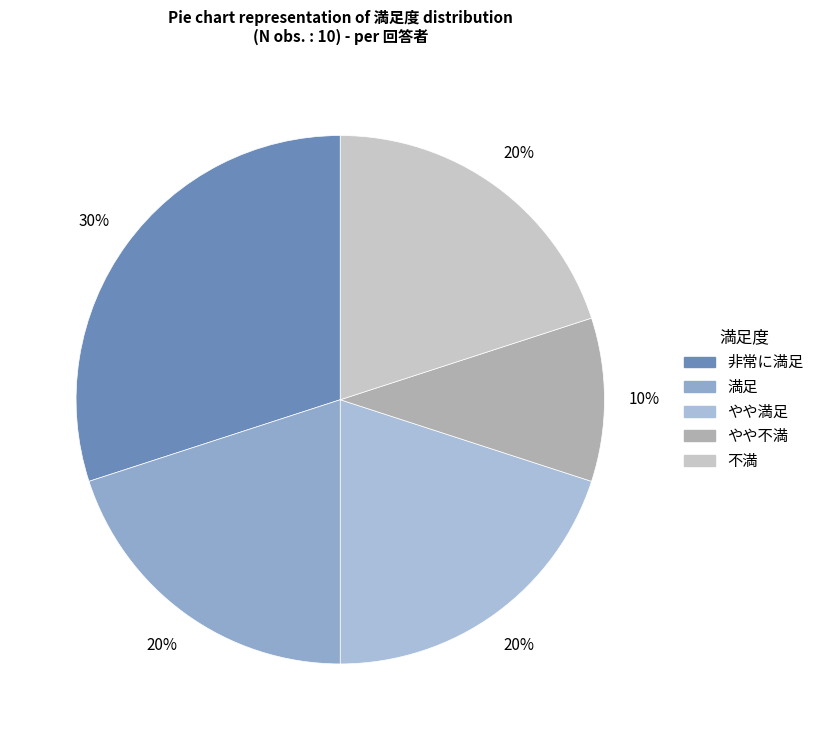

What percentage is the やや不満 slice, to the nearest percent?

10%